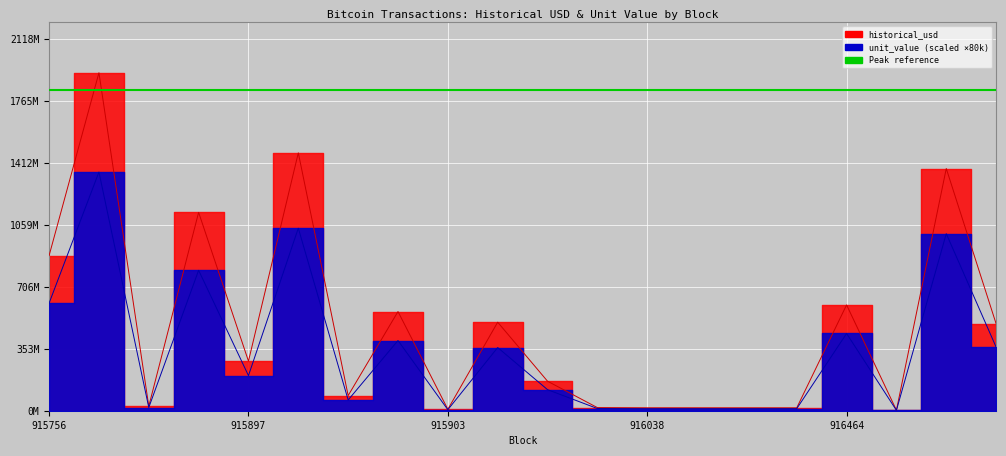

What is the lowest value of the historical_usd series?

3032626.4